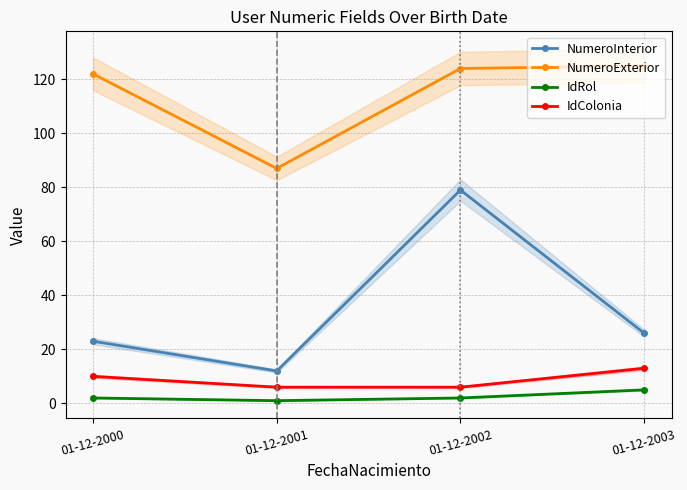

What is the spread (max minus min) of values at 01-12-2002?

122